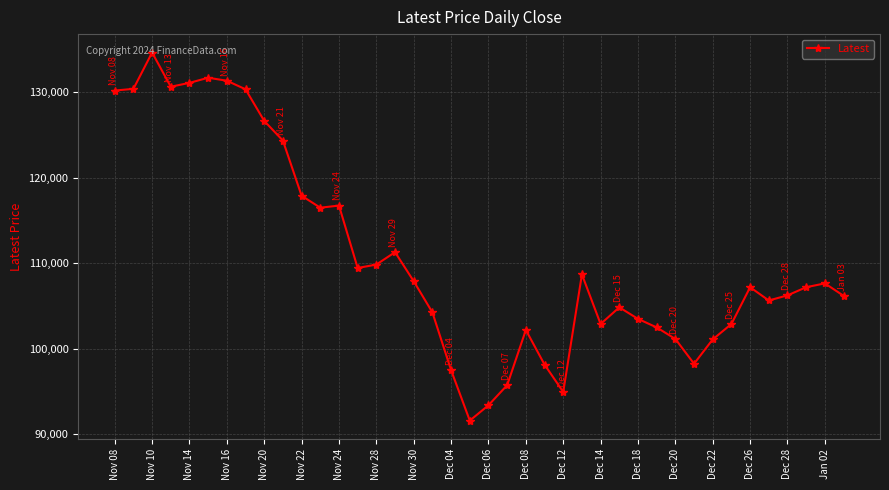

What is the sum of all values?

4434850